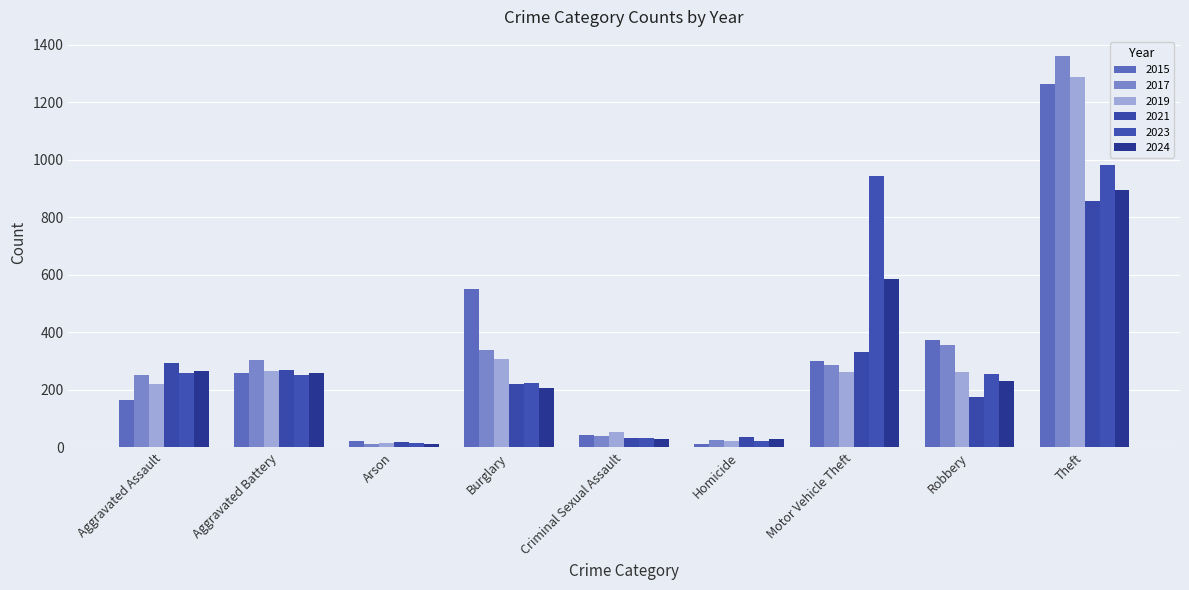

What are all the series names shown in the legend?

2015, 2017, 2019, 2021, 2023, 2024